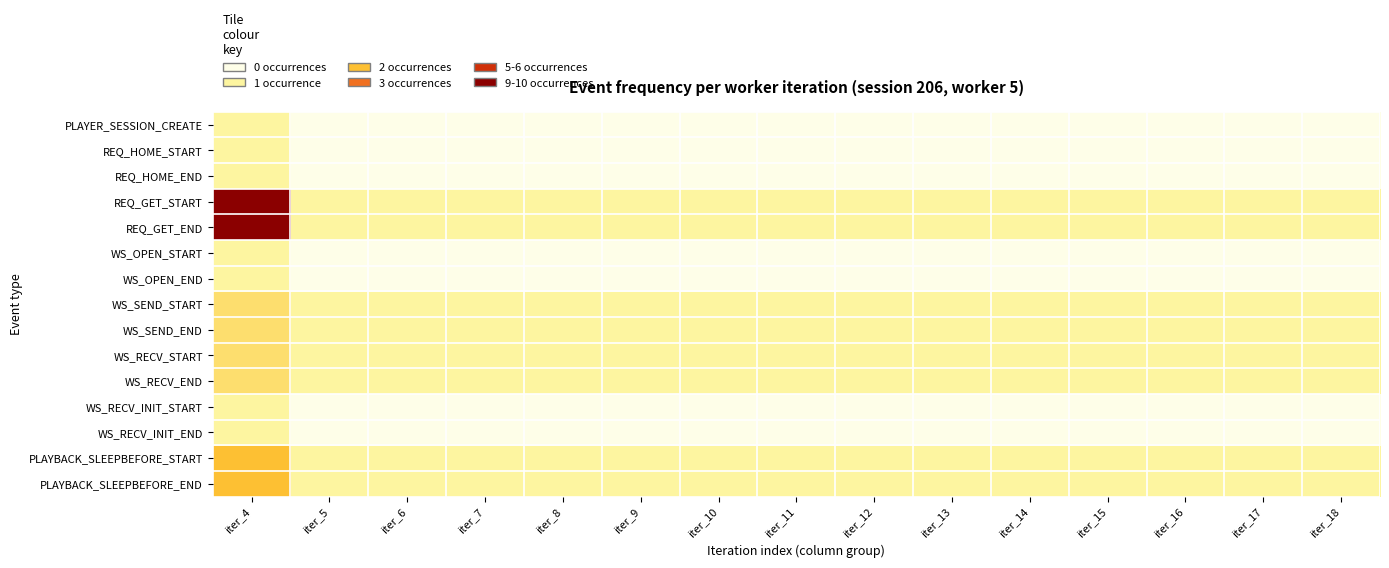

At which category is the sum across all series the highest?

iter_4